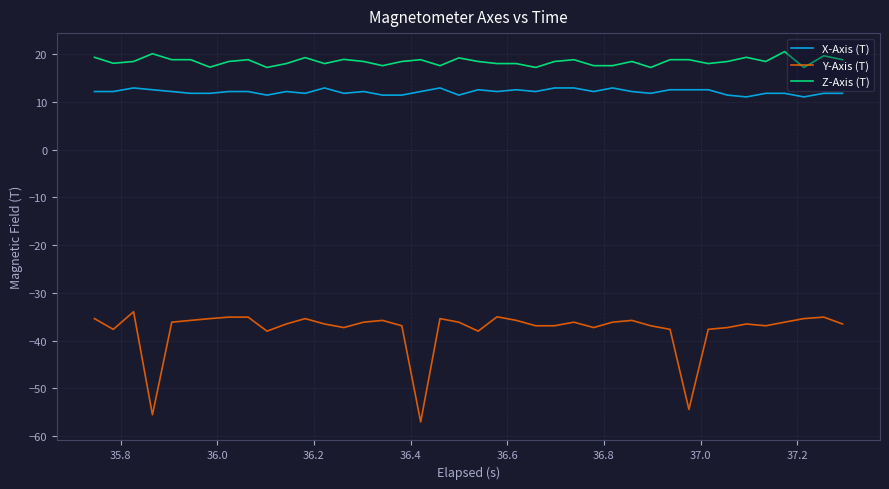

What is the smallest value displayed?

-57.0